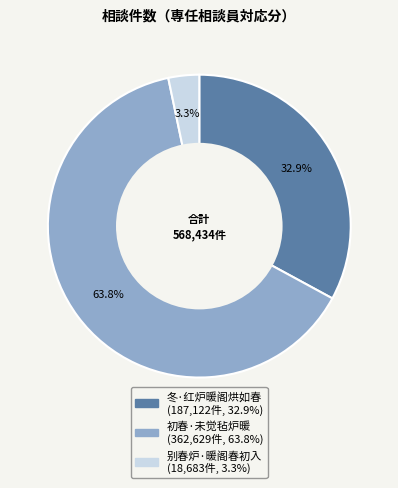

Between 冬·红炉暖阁烘如春 and 别春炉·暖阁春初入, which is larger?

冬·红炉暖阁烘如春